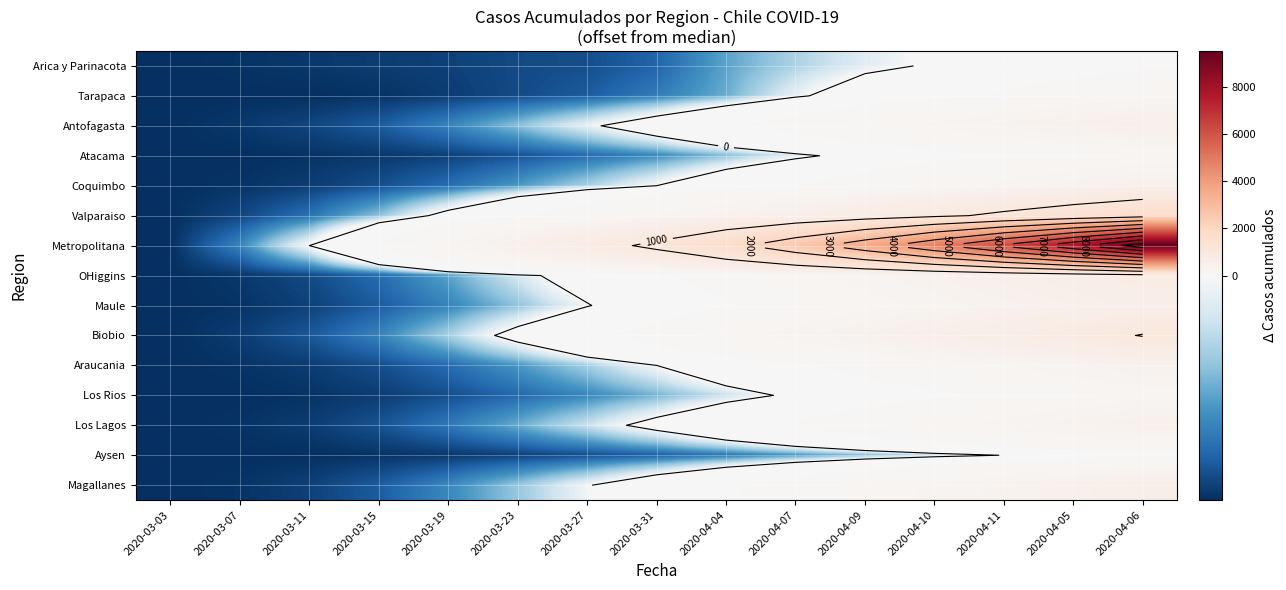

The Arica y Parinacota series shows -16 at 2020-03-23. True or false?

False